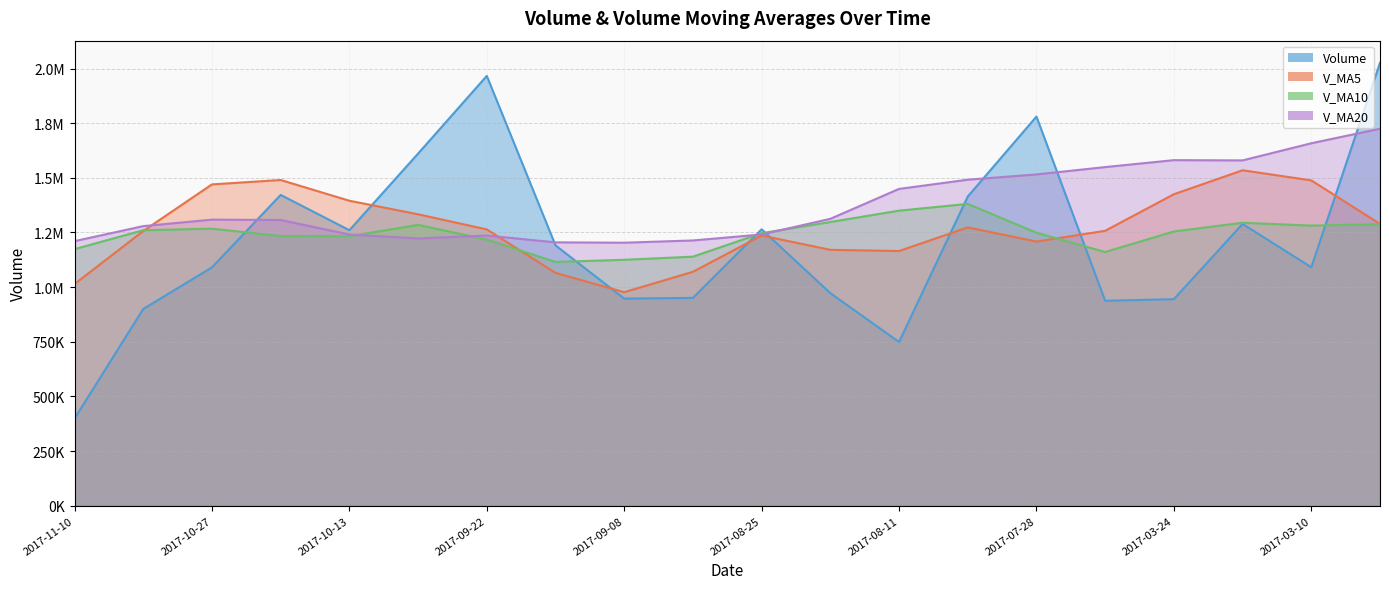

At how many categories does at least one series exceed 914412?

20